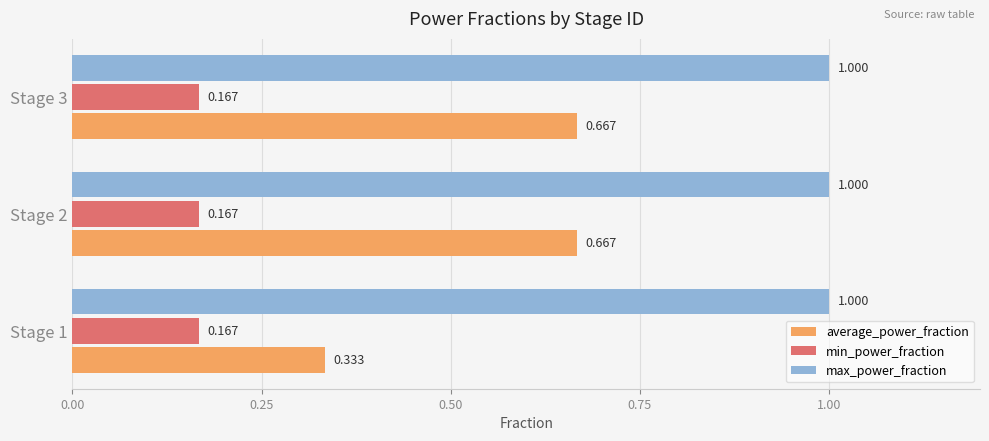

Rank the series by their average value, from highest to lowest.

max_power_fraction, average_power_fraction, min_power_fraction